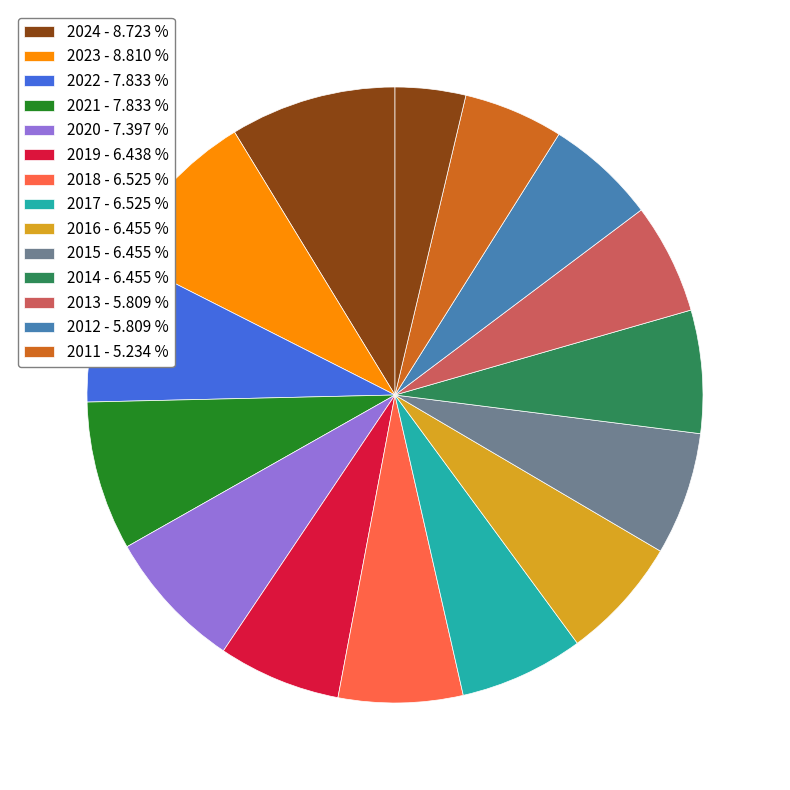

Which category has the biggest portion of the pie?

2023